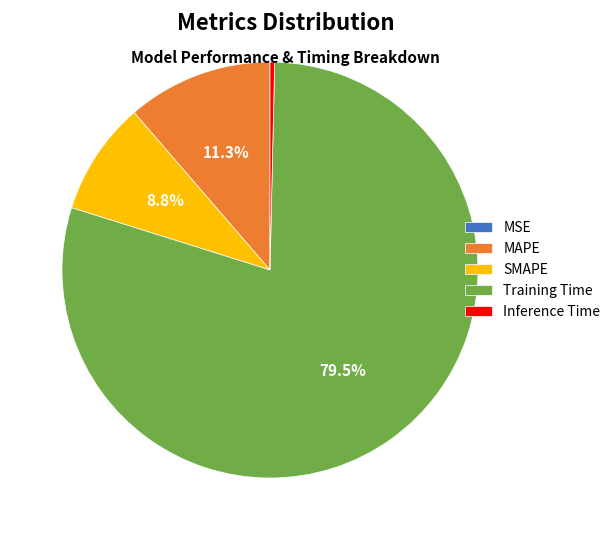

Combined, what portion of the pie is Training Time and MAPE?

90.8%